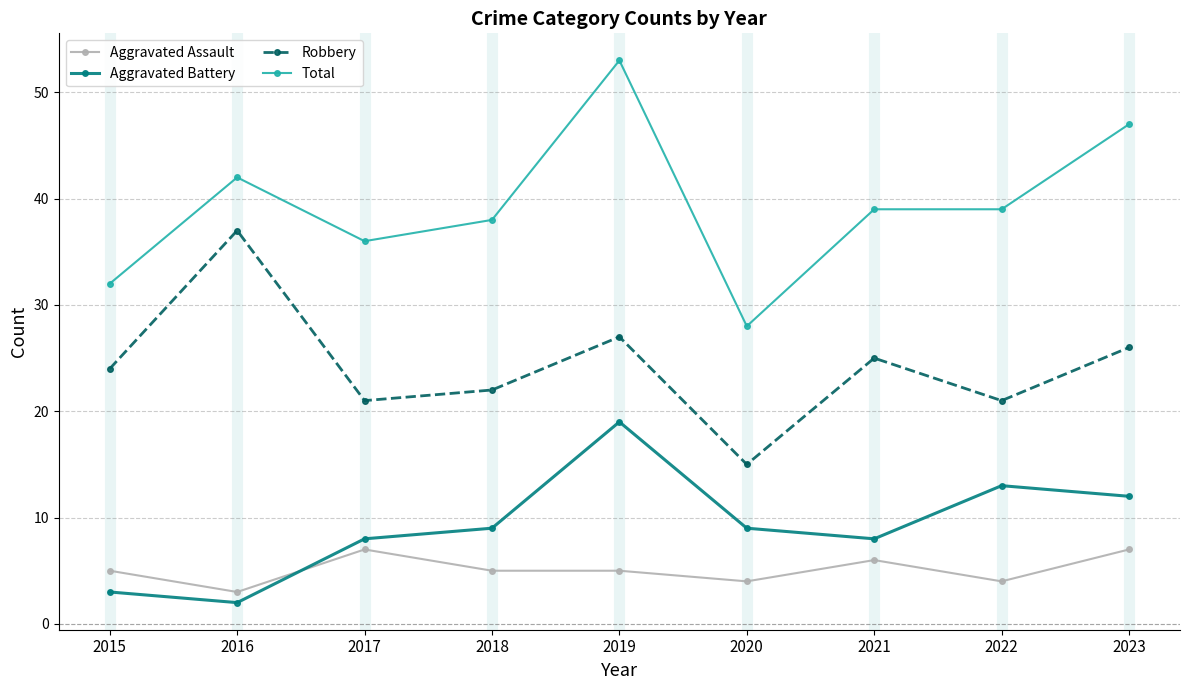

What is the average value of the Total series?

39